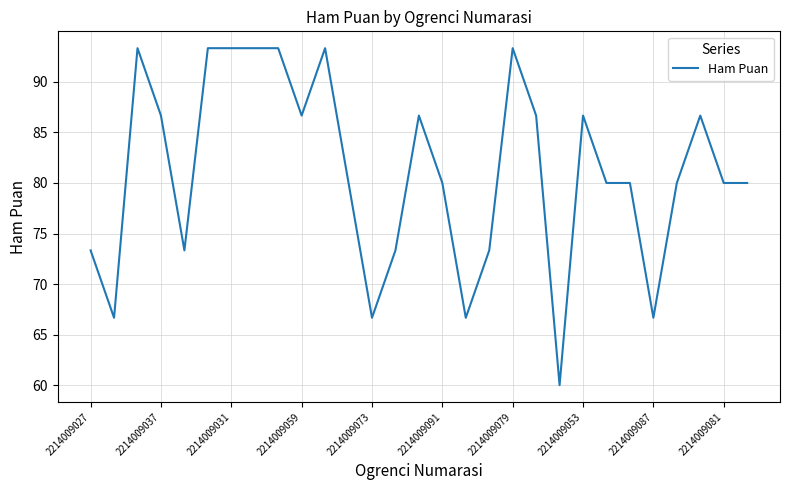

What is the difference between the maximum and minimum values?

33.3